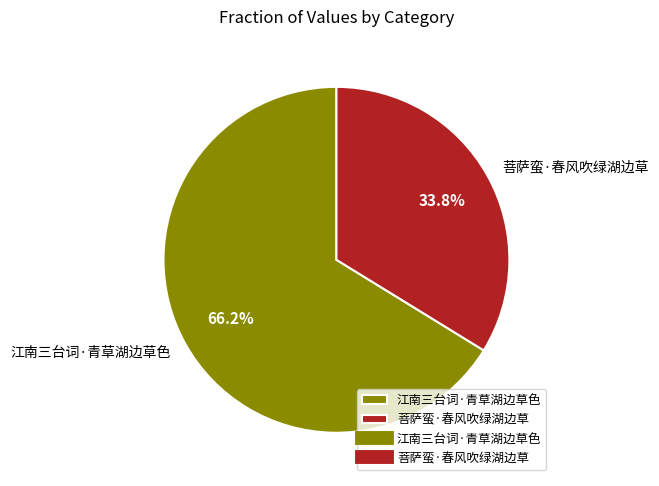

What percentage is NOT represented by 菩萨蛮·春风吹绿湖边草?

66.2%